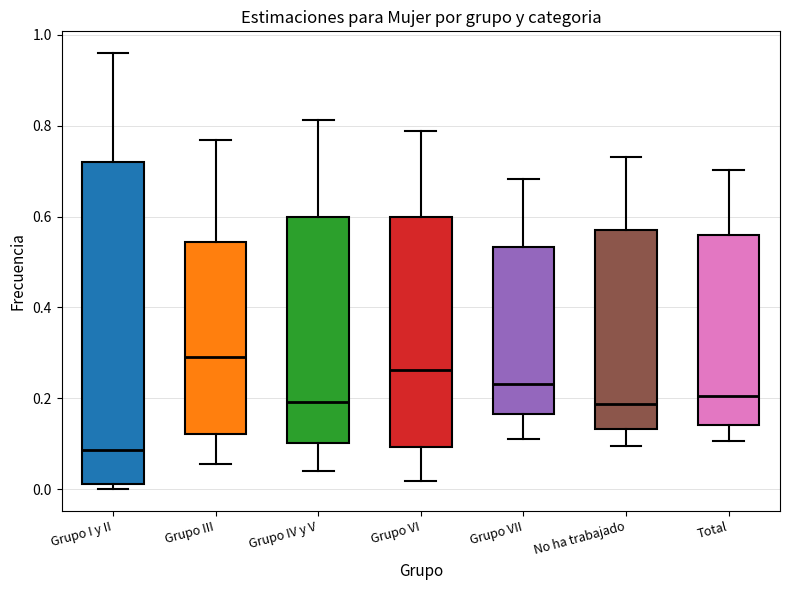

Reading left to right, transcribe this box plot: for each box, give where its median line is, the range the box spans, and where its two whiskers end, as read against the y-axis. The values are not printed on the chart, so give them approximately, as read against the axis.

Grupo I y II: median 0.08, box 0.02 to 0.72, whiskers 0.00 to 0.96
Grupo III: median 0.30, box 0.12 to 0.54, whiskers 0.06 to 0.76
Grupo IV y V: median 0.20, box 0.10 to 0.60, whiskers 0.04 to 0.82
Grupo VI: median 0.26, box 0.10 to 0.60, whiskers 0.02 to 0.78
Grupo VII: median 0.24, box 0.16 to 0.54, whiskers 0.10 to 0.68
No ha trabajado: median 0.18, box 0.14 to 0.58, whiskers 0.10 to 0.74
Total: median 0.20, box 0.14 to 0.56, whiskers 0.10 to 0.70